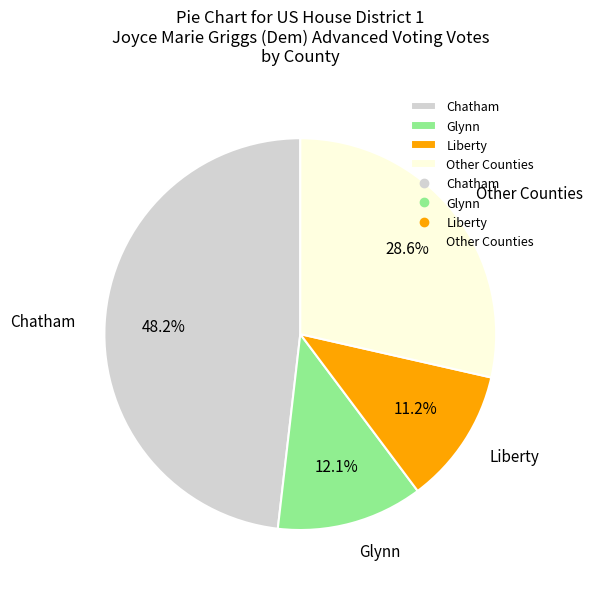

Does Liberty account for over 50% of the chart?

No